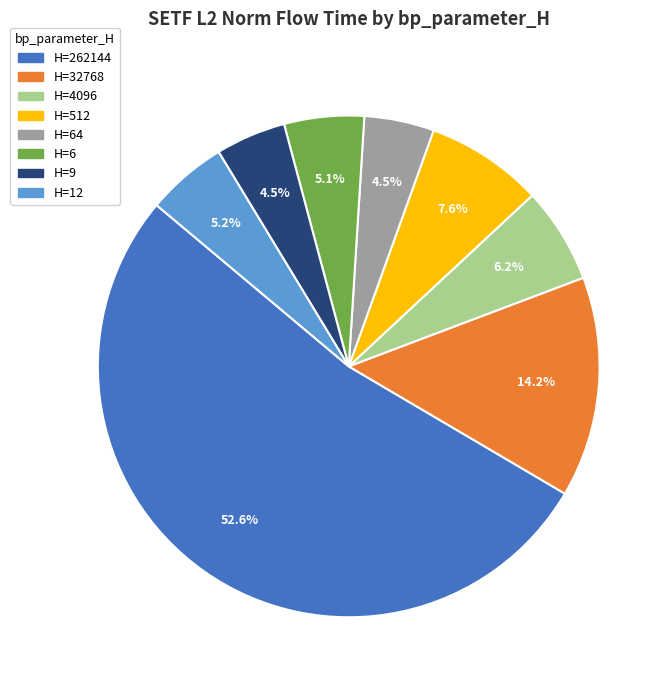

What is the total percentage of H=9 and H=64?

9.0%